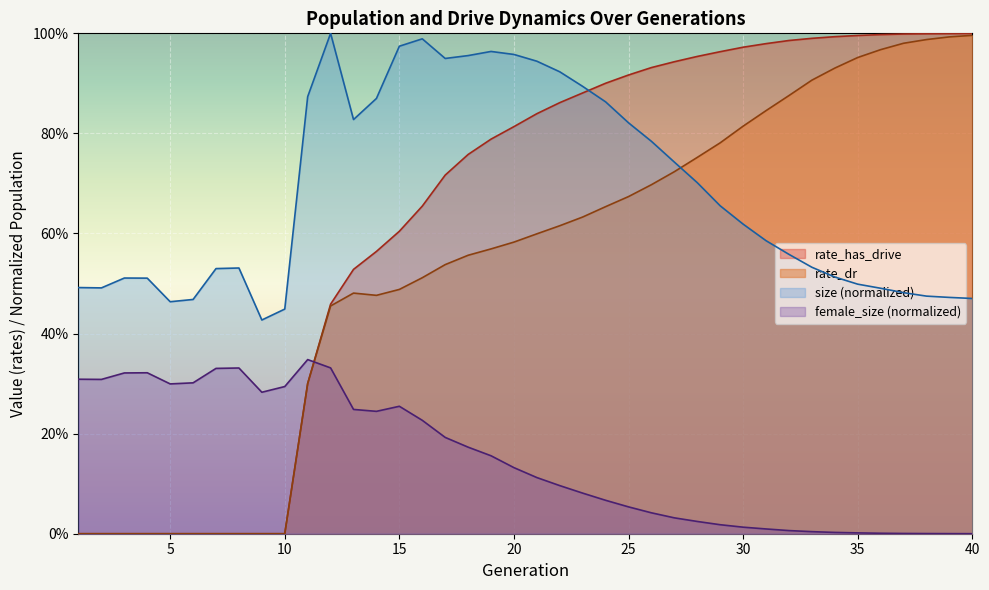

What is the difference between the size values at 18 and 24?

0.1